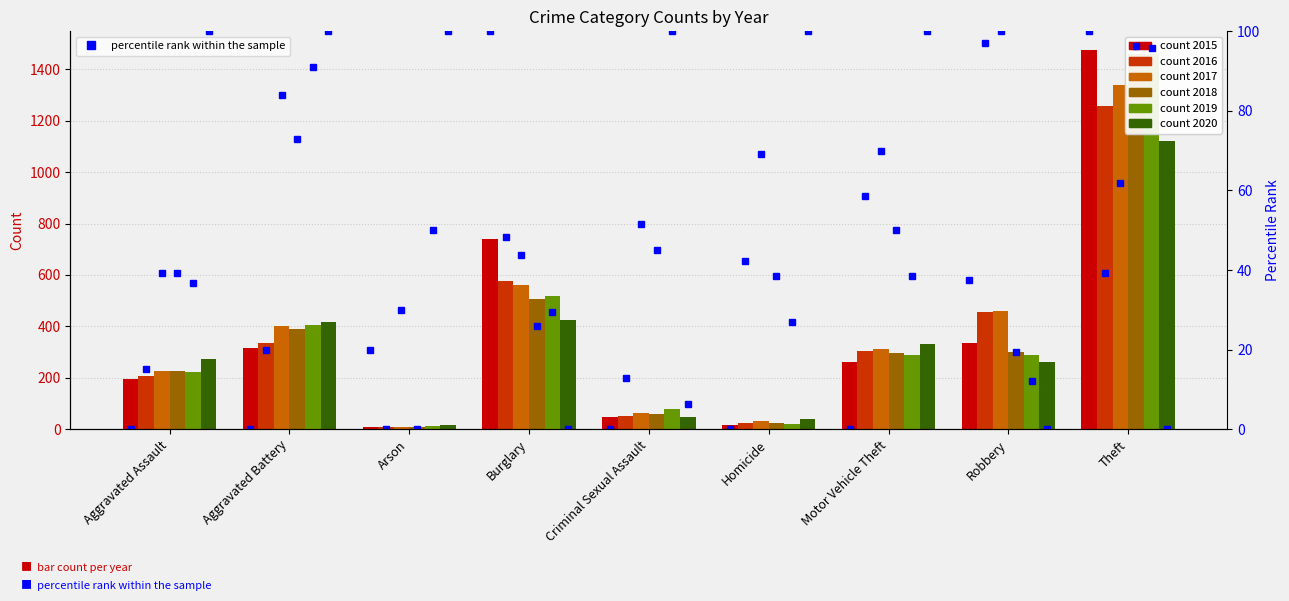

At which category is the sum across all series the highest?

Theft